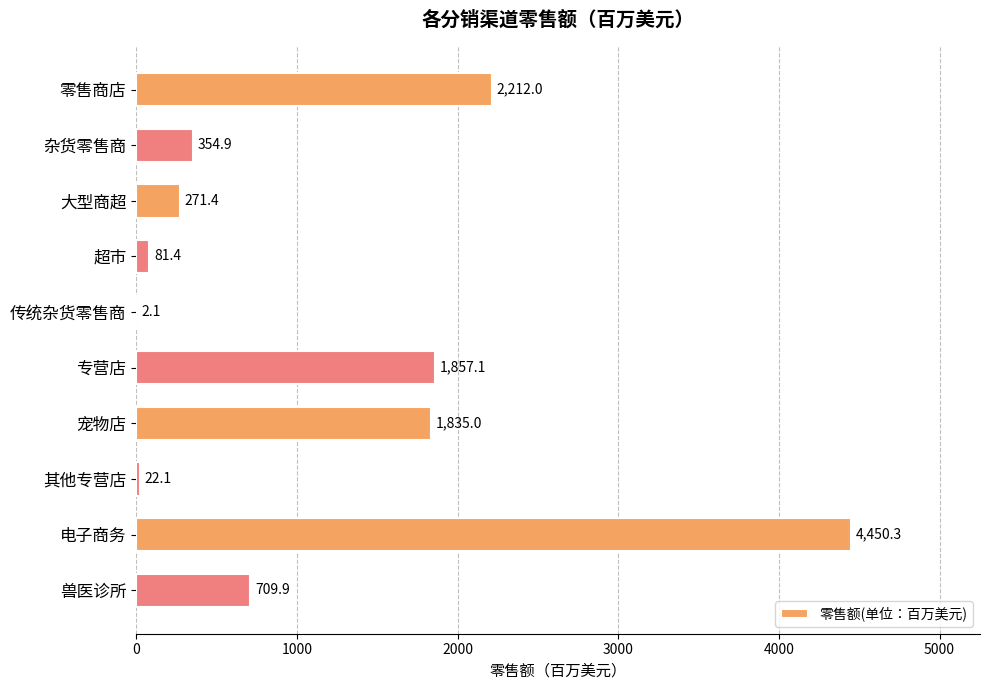

How many distinct data groups are displayed?

1